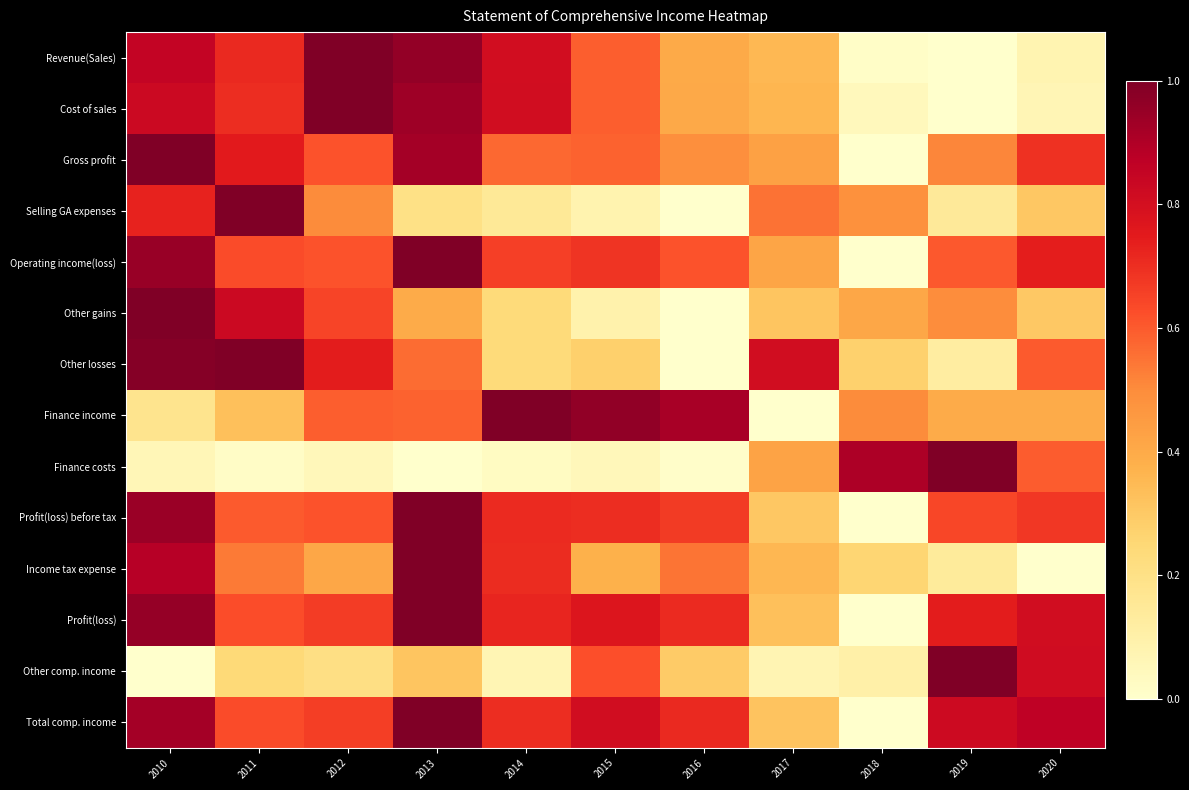

Which category has the highest value across all series?

2012